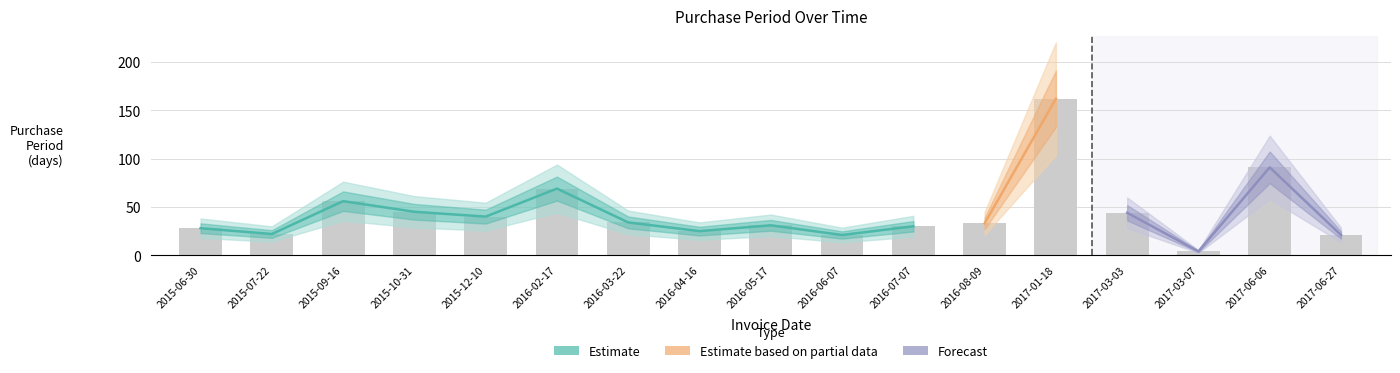

What is the greatest value displayed?

162